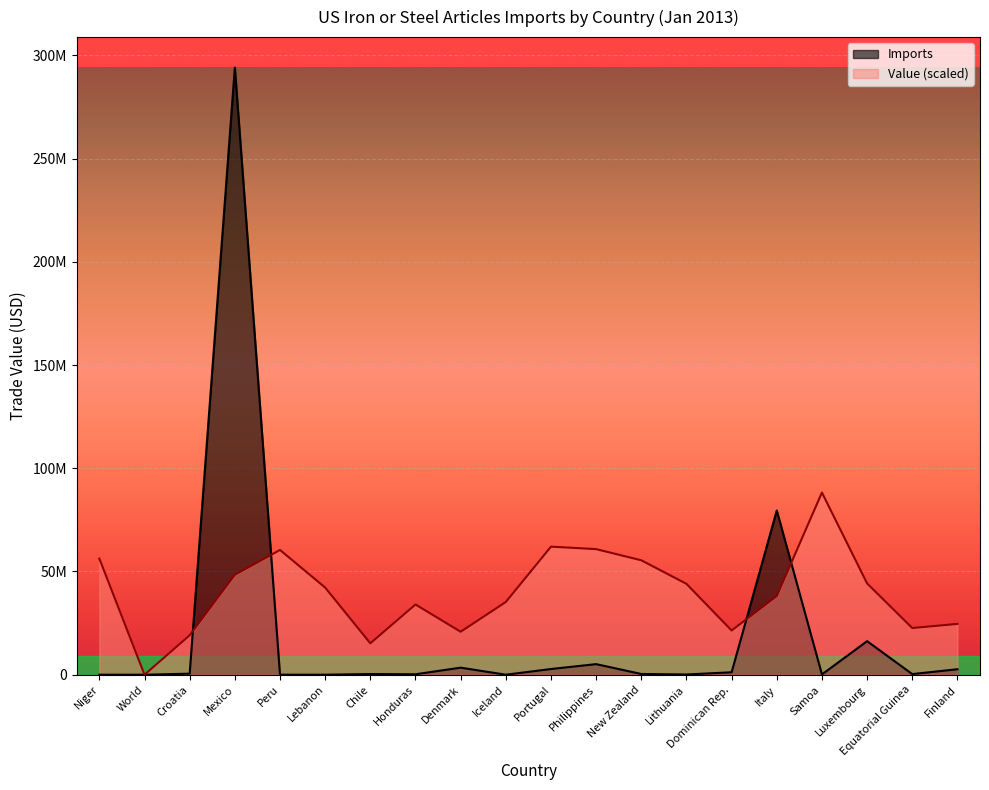

Where is Imports nearest to the value 147077283?

Italy